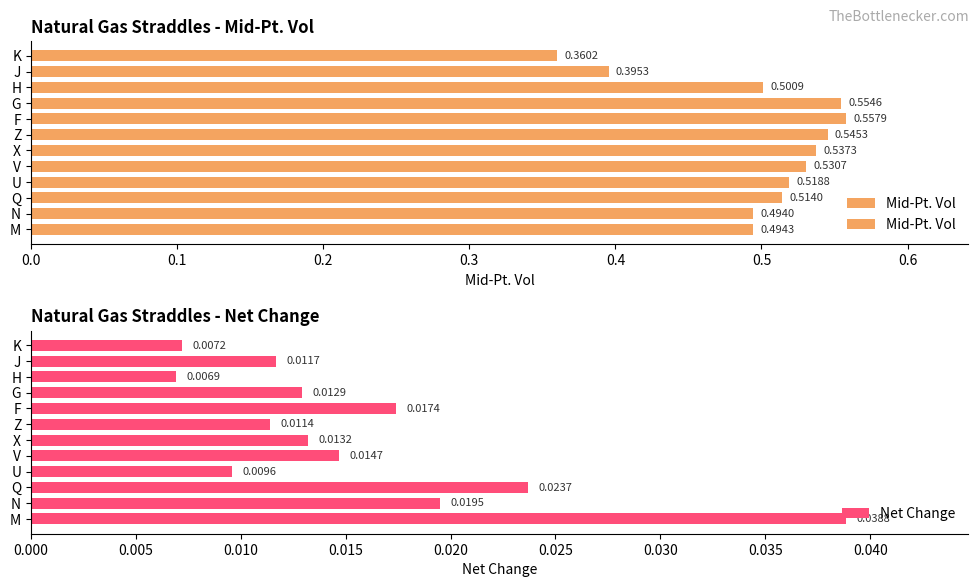

Which series has the largest range (max minus min)?

Mid-Pt. Vol